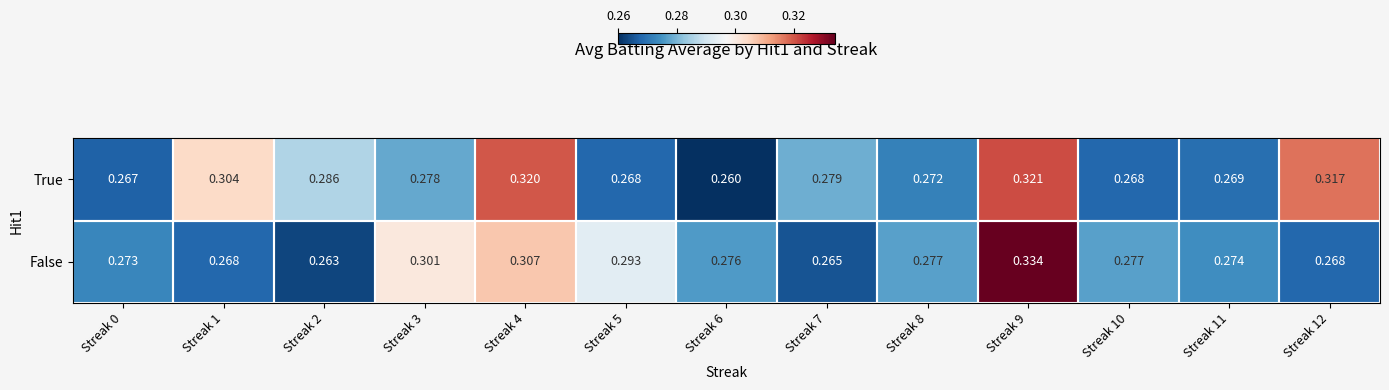

List the series in order of their overall mean, highest first.

True, False